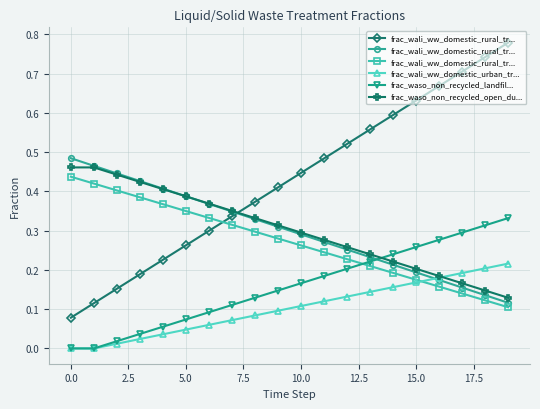

Is this an area chart (filled region under the line)?

No